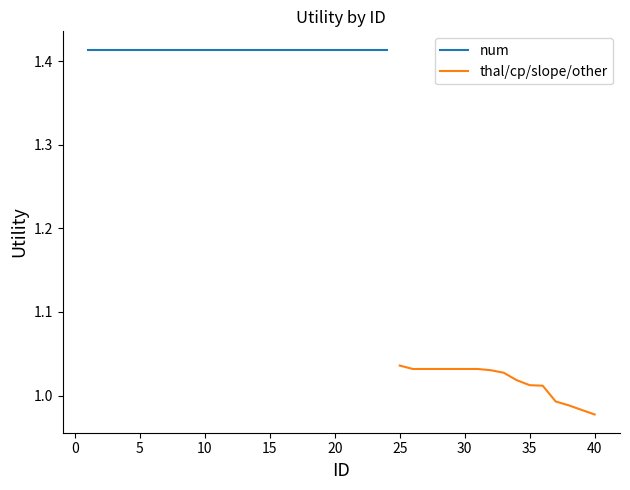

At which label does thal/cp/slope/other first exceed 1?

25